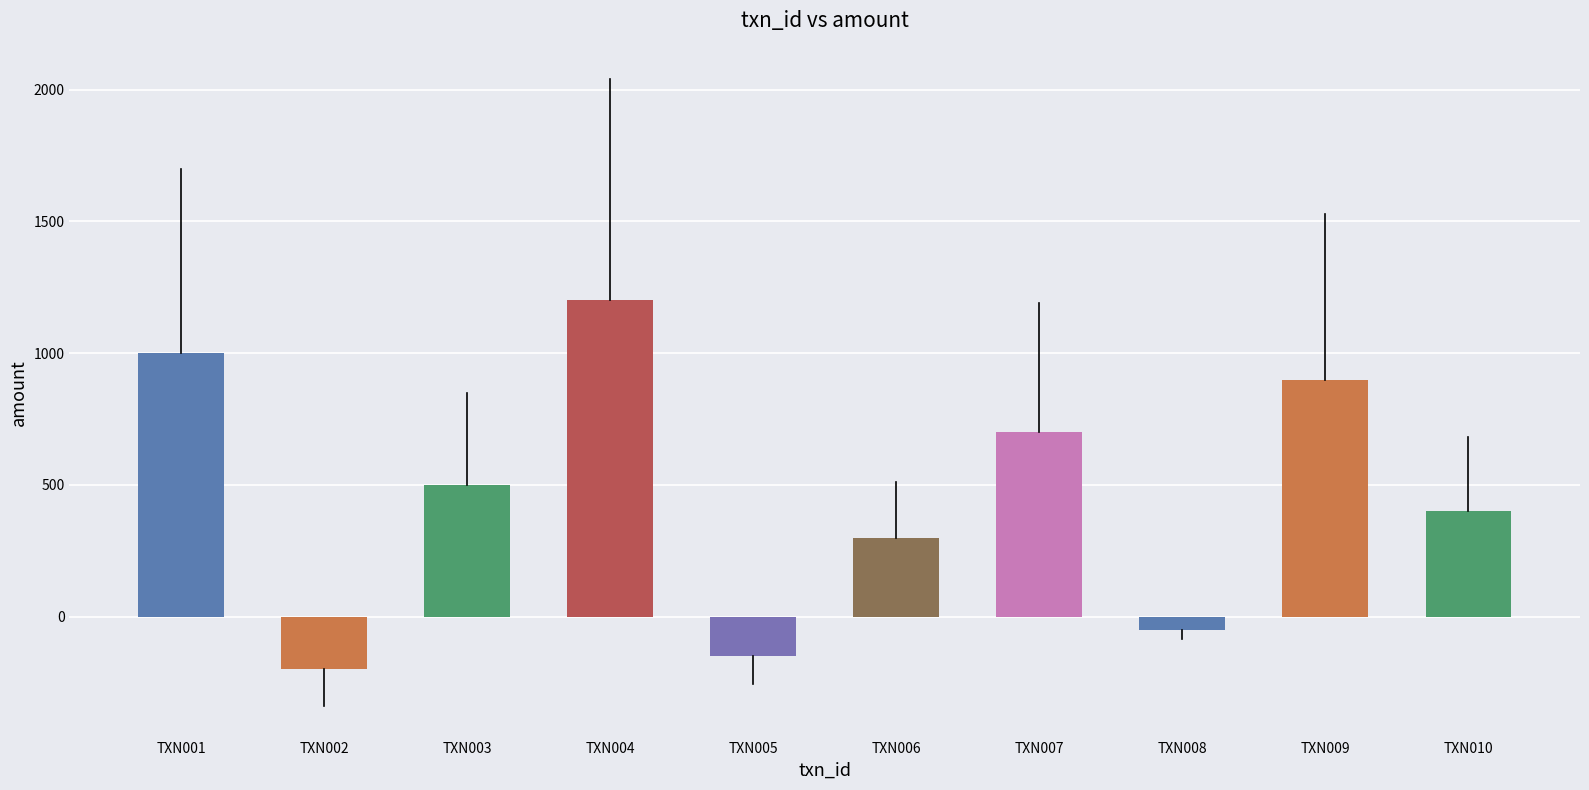

At which category does the chart reach its peak across all series?

TXN004